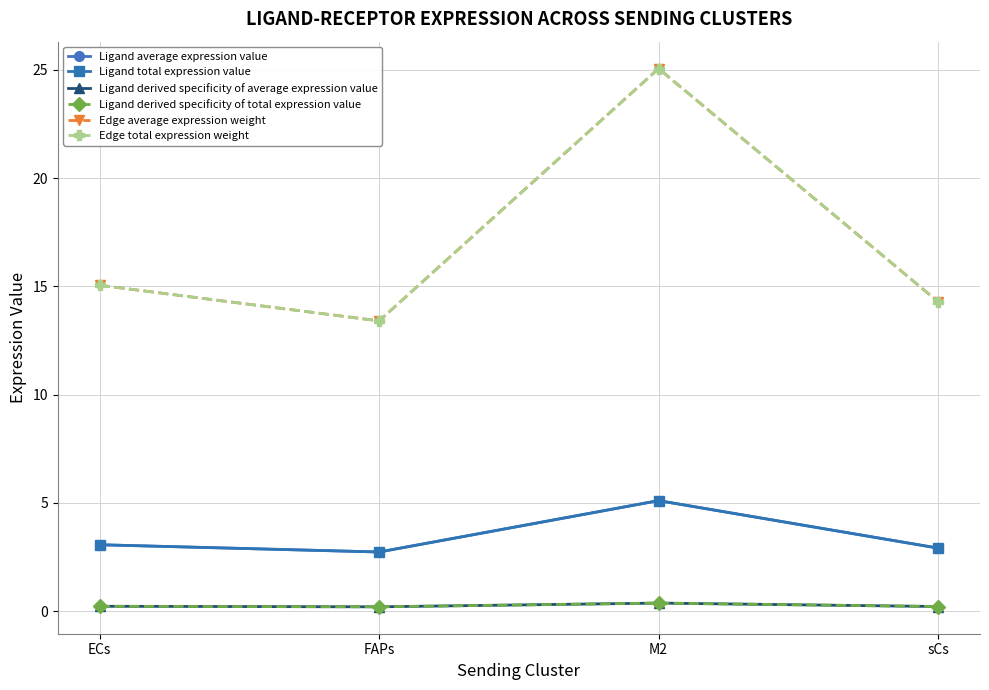

Is this an area chart (filled region under the line)?

No